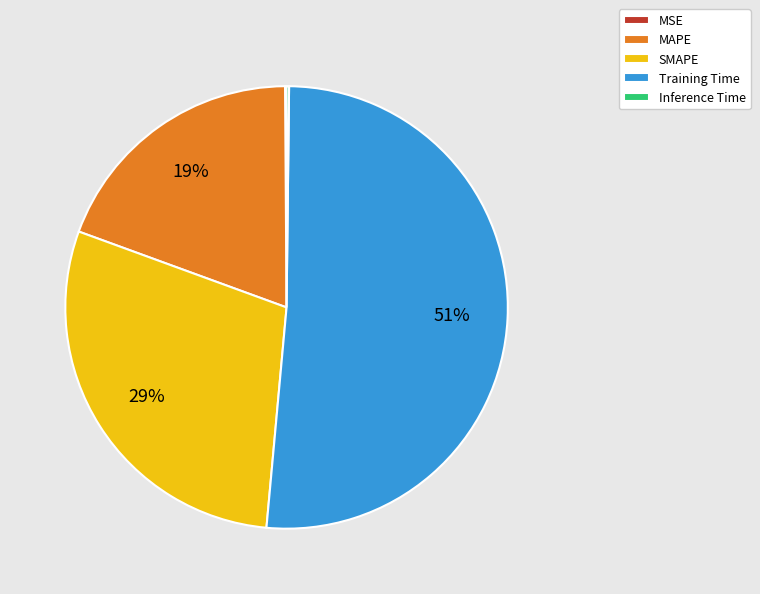

Combined, do MAPE and SMAPE account for over 50%?

No